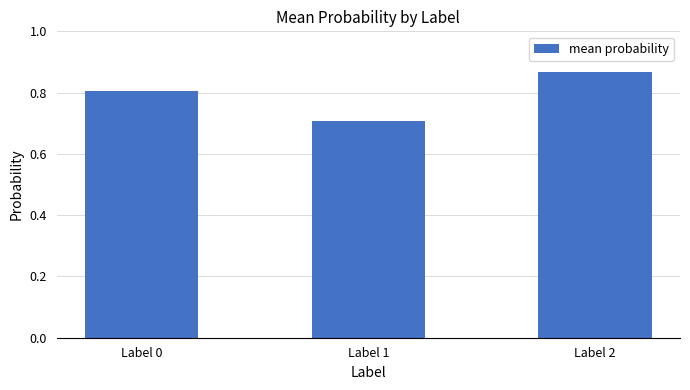

What is the sum of the values at Label 1 and Label 2?

1.6